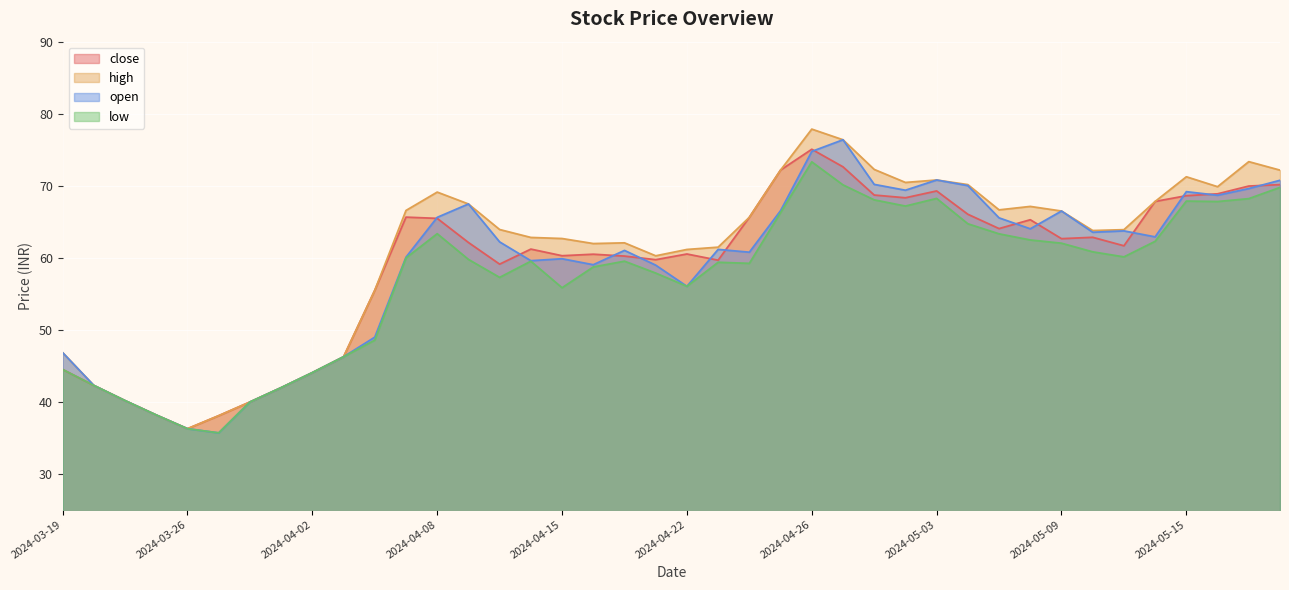

True or false: low and open cross at least once.

False